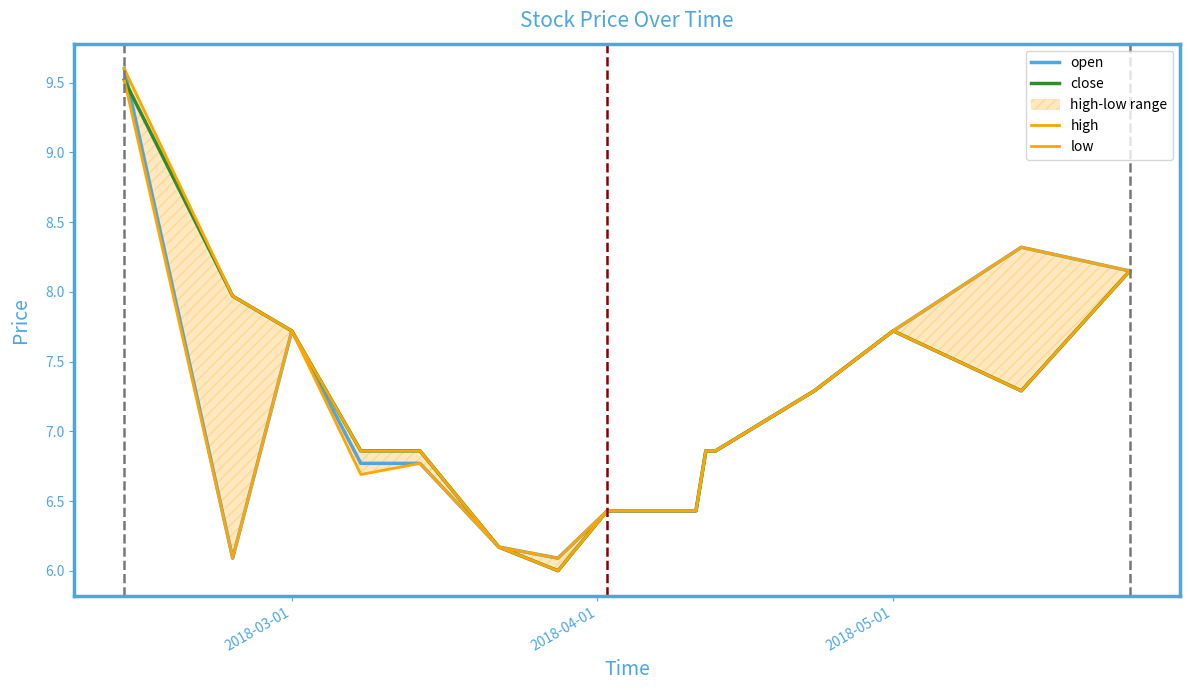

What is the lowest value of the open series?

6.1